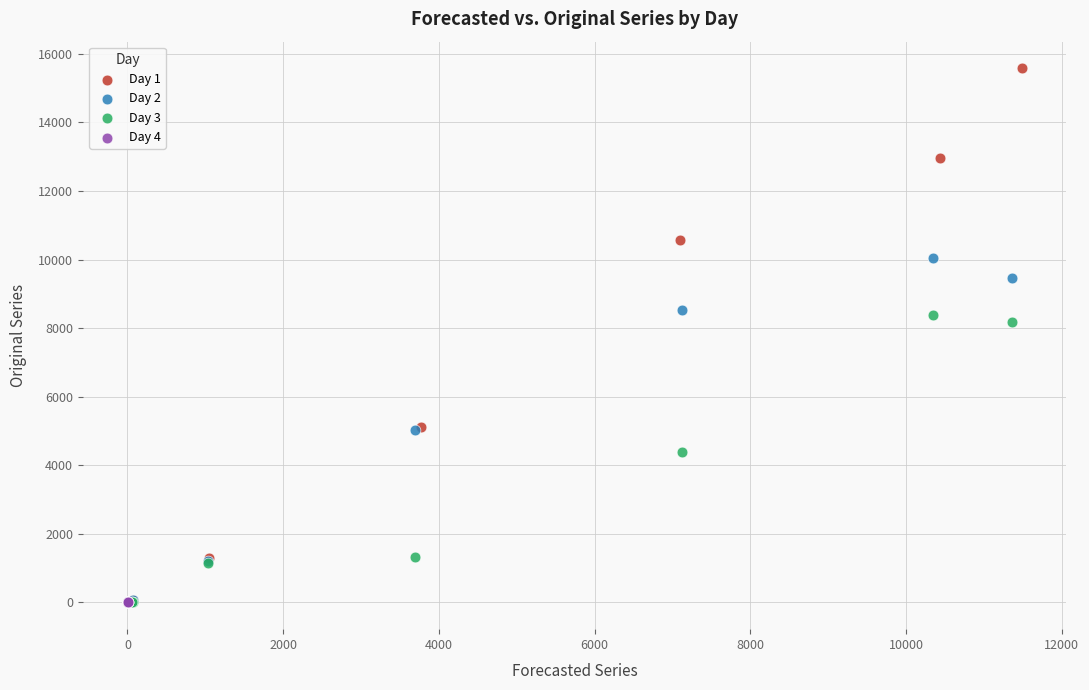

Which series reaches the maximum Y coordinate?

Day 1